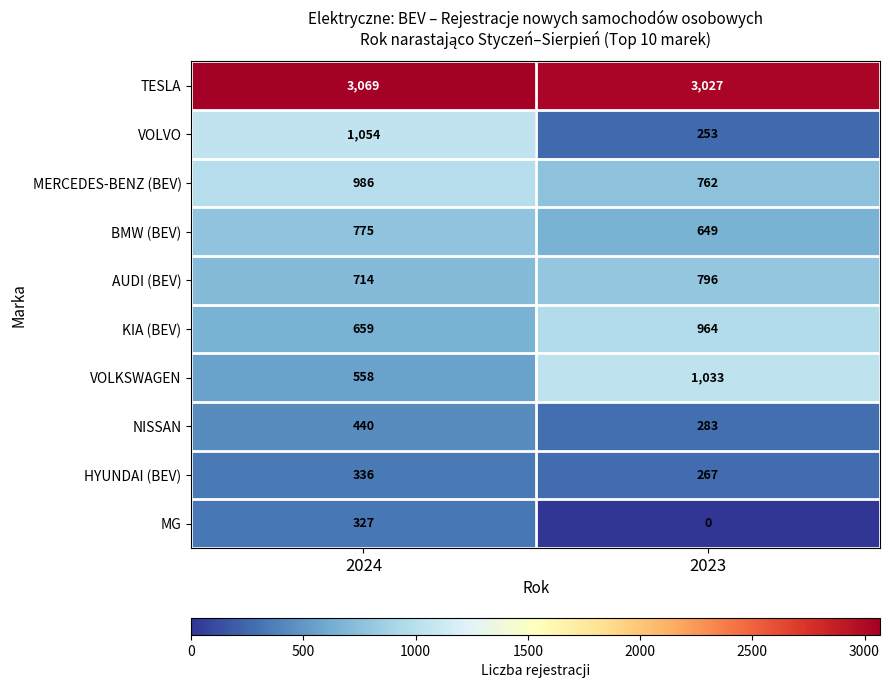

List the series in order of their peak value, highest first.

TESLA, VOLVO, VOLKSWAGEN, MERCEDES-BENZ (BEV), KIA (BEV), AUDI (BEV), BMW (BEV), NISSAN, HYUNDAI (BEV), MG